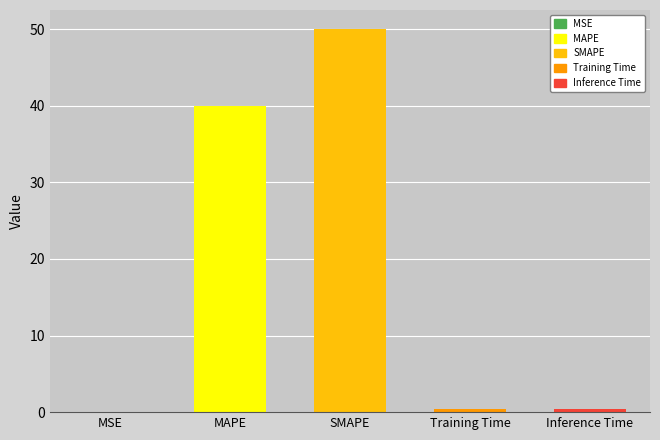

The value at MAPE is 21.0. True or false?

False